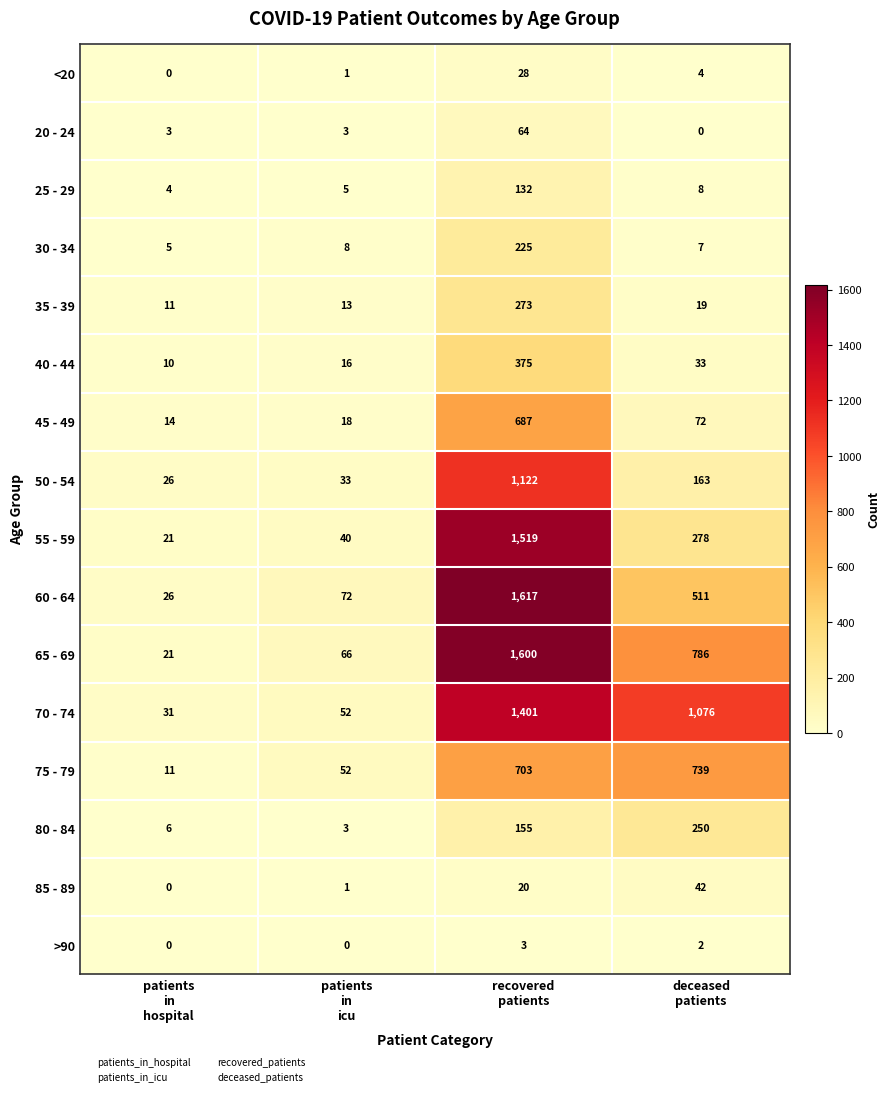

What is the sum of all 30 - 34 values?

245